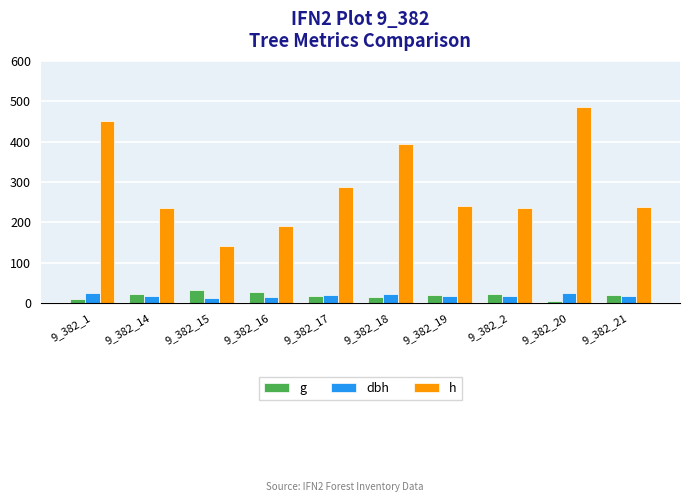

The value of g at 9_382_17 is 16.6. True or false?

True